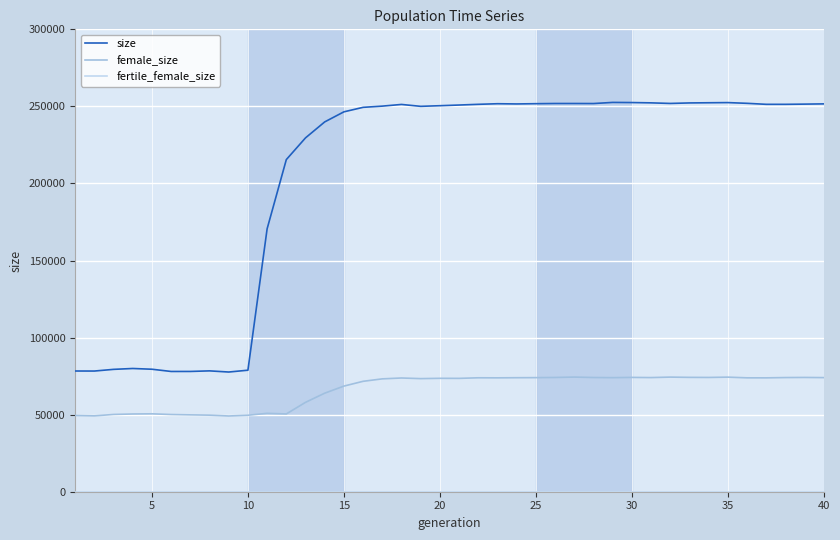

What is the difference between the maximum and minimum values in the size series?

174927